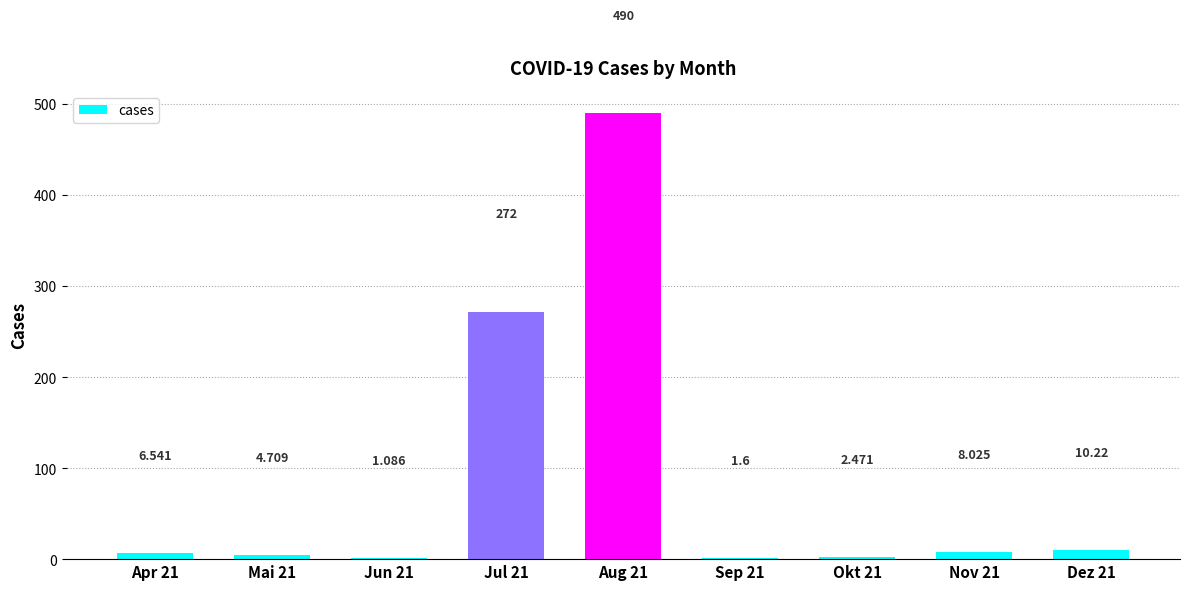

Rank the categories by value from highest to lowest.

Aug 21, Jul 21, Dez 21, Nov 21, Apr 21, Mai 21, Okt 21, Sep 21, Jun 21